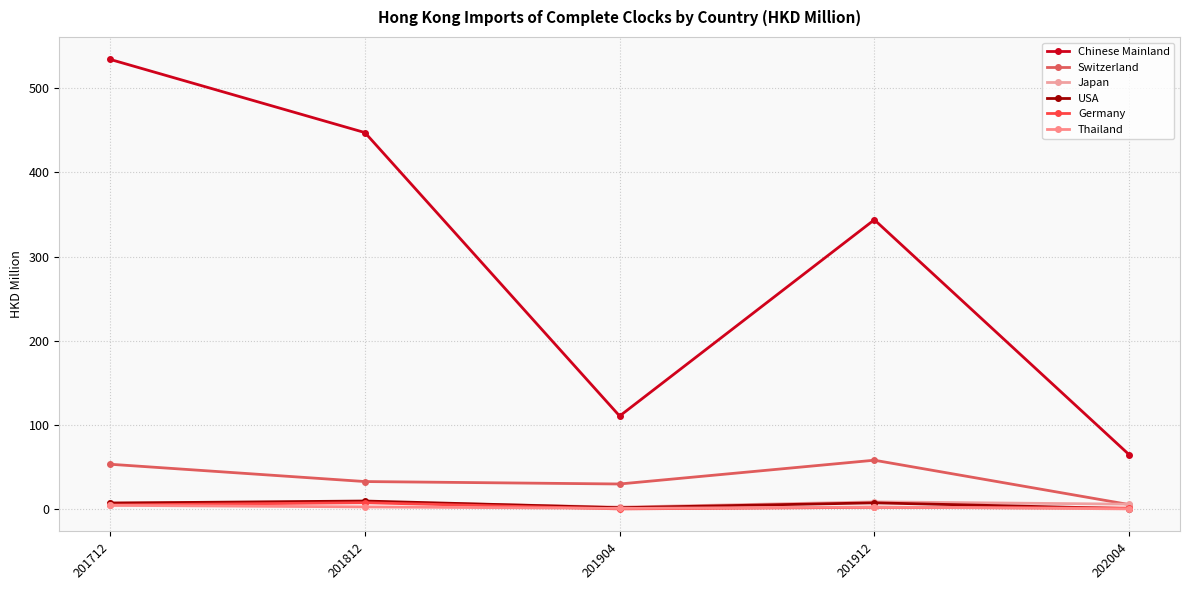

Read the Chinese Mainland value at 201812.

447.3